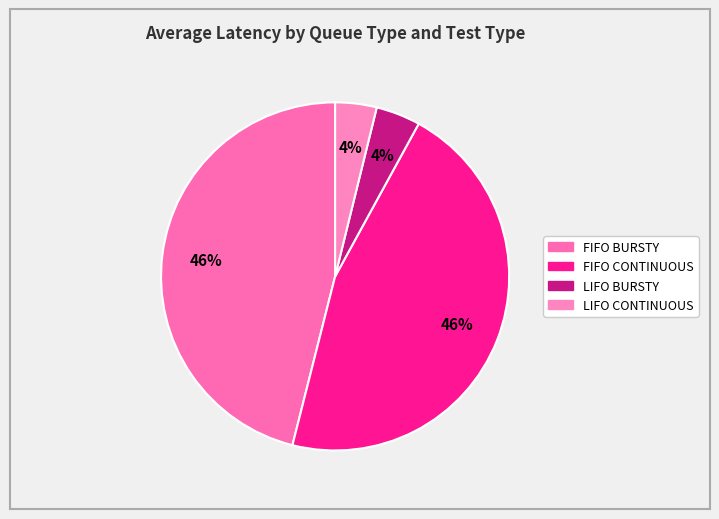

How many slices are in this pie chart?

4